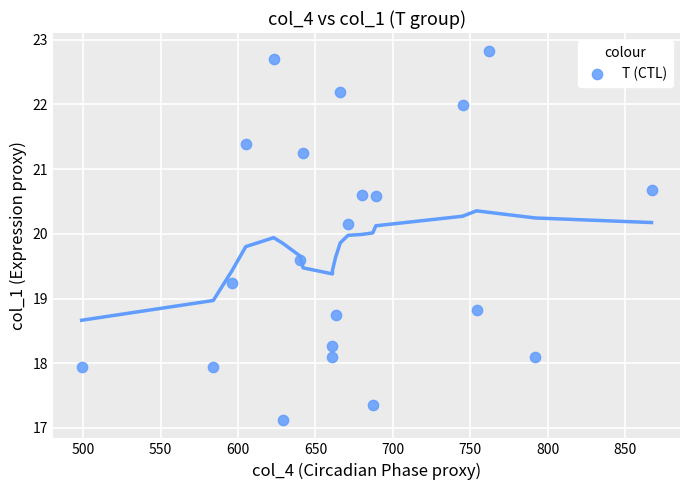

What Y value in the scatter plot is closest to 19?

18.8